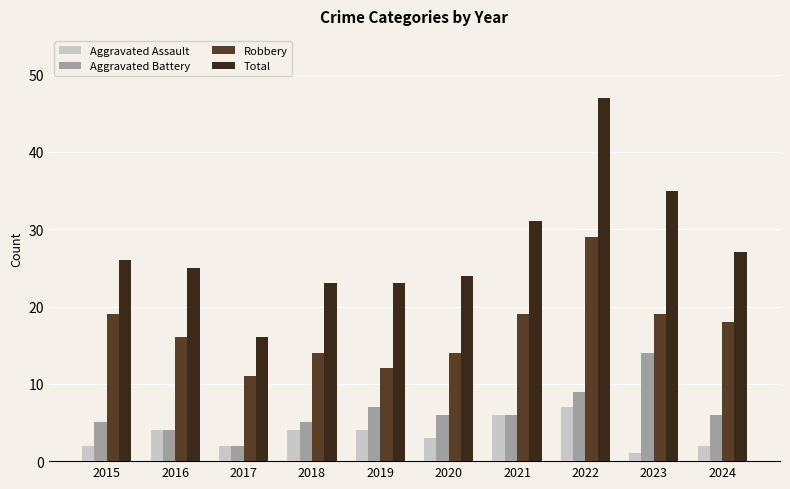

What is the sum of the Total values at 2016 and 2020?

49